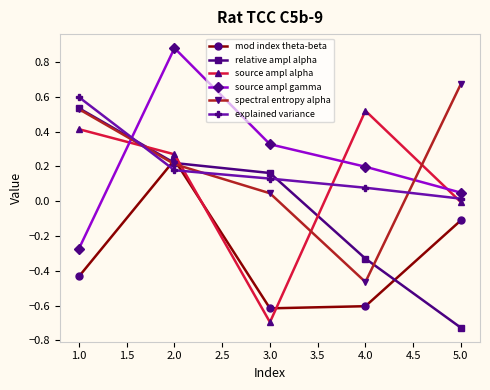

How many negative values does the relative ampl alpha series have?

2